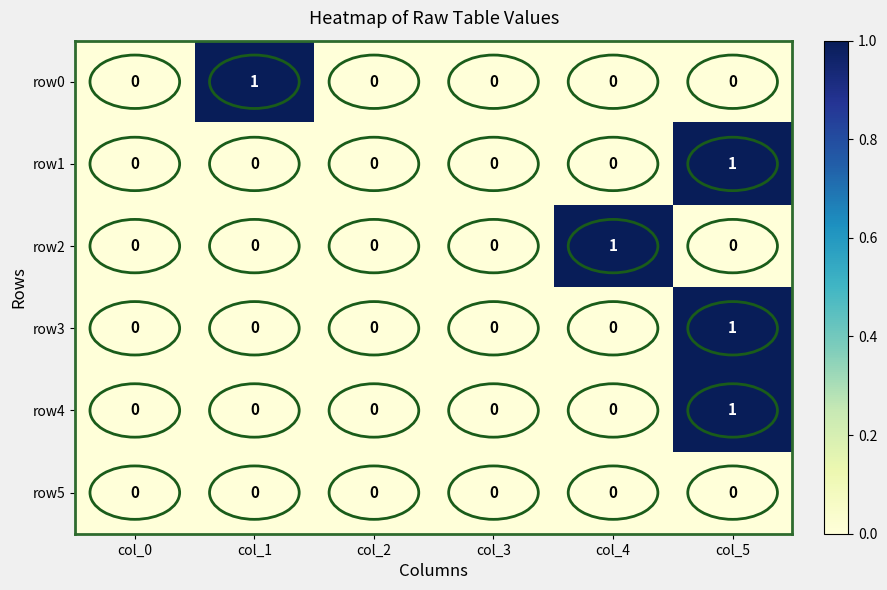

Which category has the highest value in the row3 series?

col_5